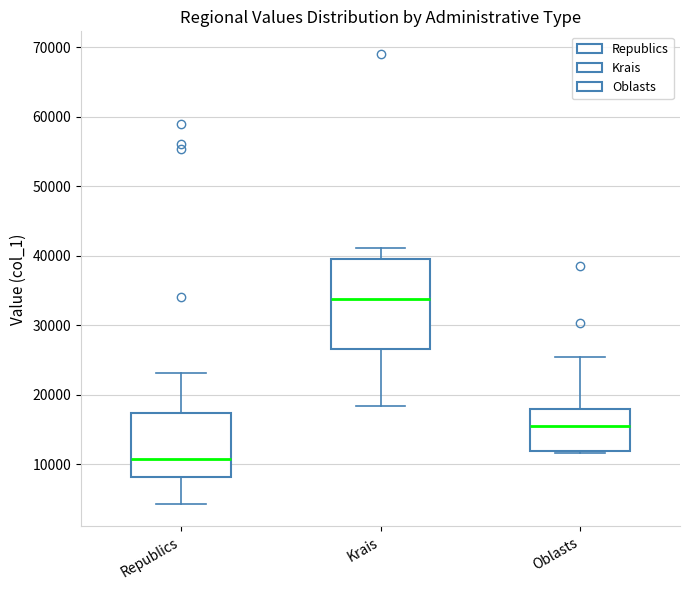

Reading left to right, read every box against the y-axis: the position of its median line, the range the box covers, and the ends of its whiskers. The values are not printed on the chart, so give them approximately, as read against the axis.

Republics: median 11000, box 8000 to 17000, whiskers 4000 to 23000
Krais: median 34000, box 27000 to 40000, whiskers 18000 to 41000
Oblasts: median 15000, box 12000 to 18000, whiskers 12000 to 25000